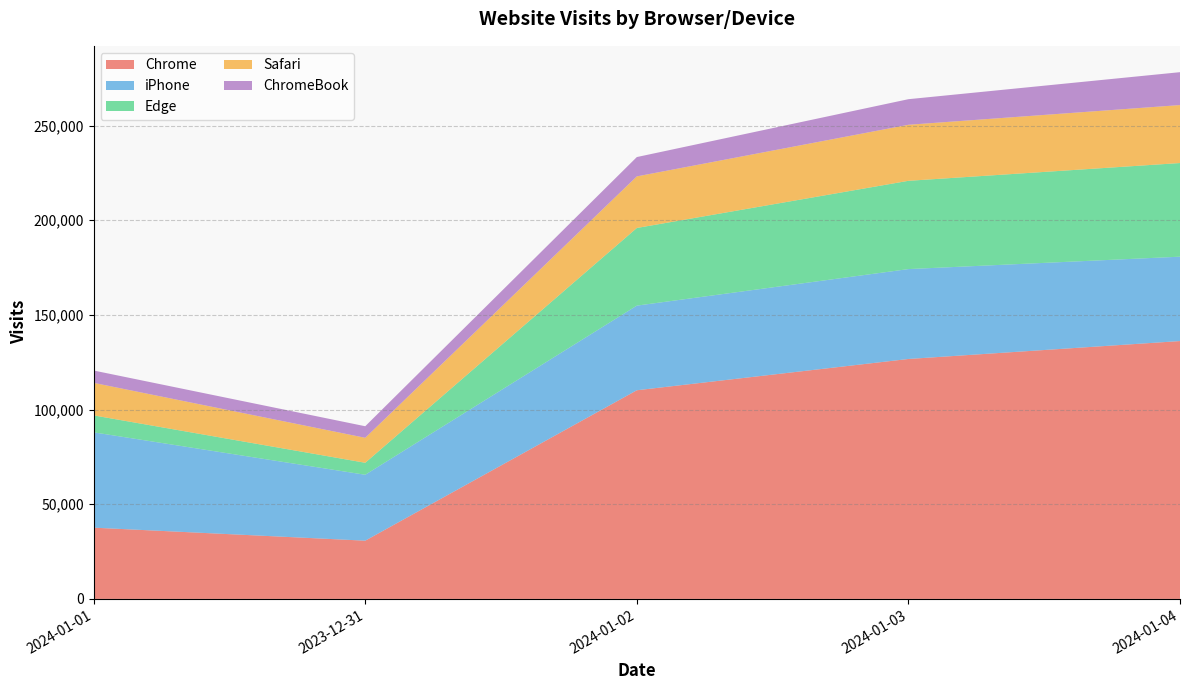

Reading right to left, extract all data points from this chart.

Chrome: 136195	126728	110207	30761	37634
iPhone: 44564	47476	44698	34808	50345
Edge: 49461	46624	41010	6337	8954
Safari: 30616	29596	27245	13188	17183
ChromeBook: 17374	13515	10215	6107	6516